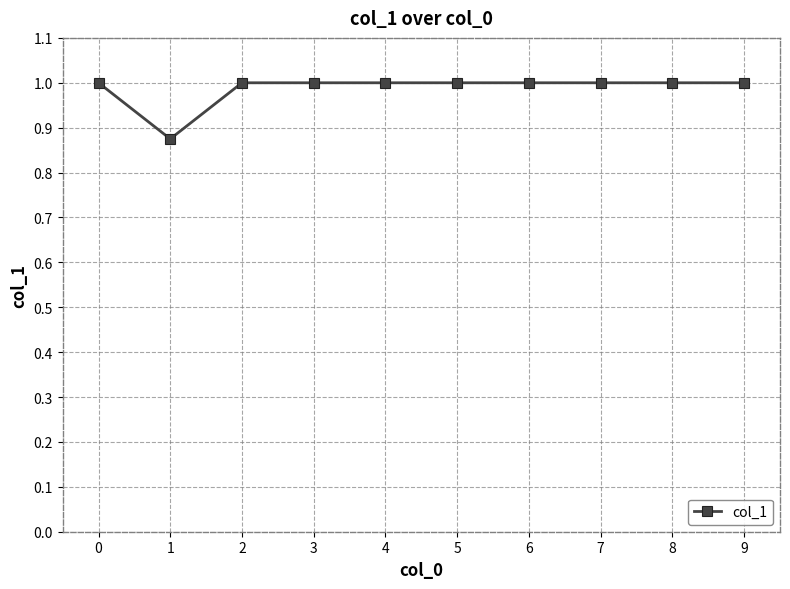

What is the maximum value shown in the chart?

1.0